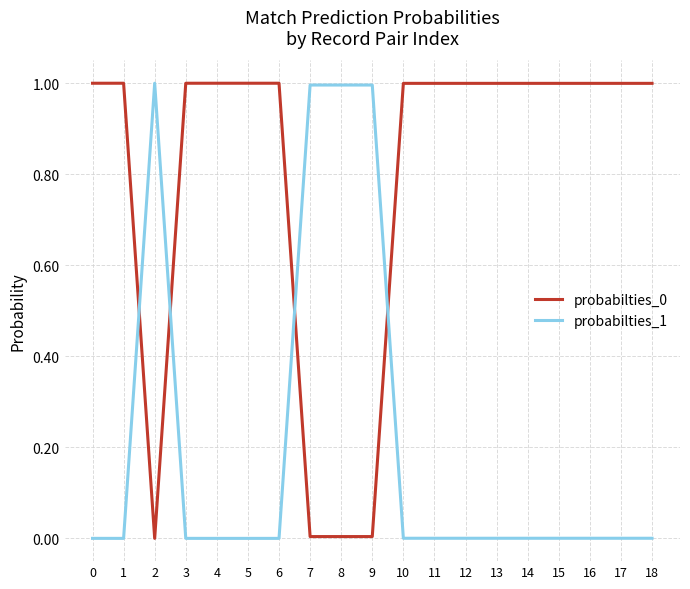

At which category does probabilties_0 reach its first local valley?

2